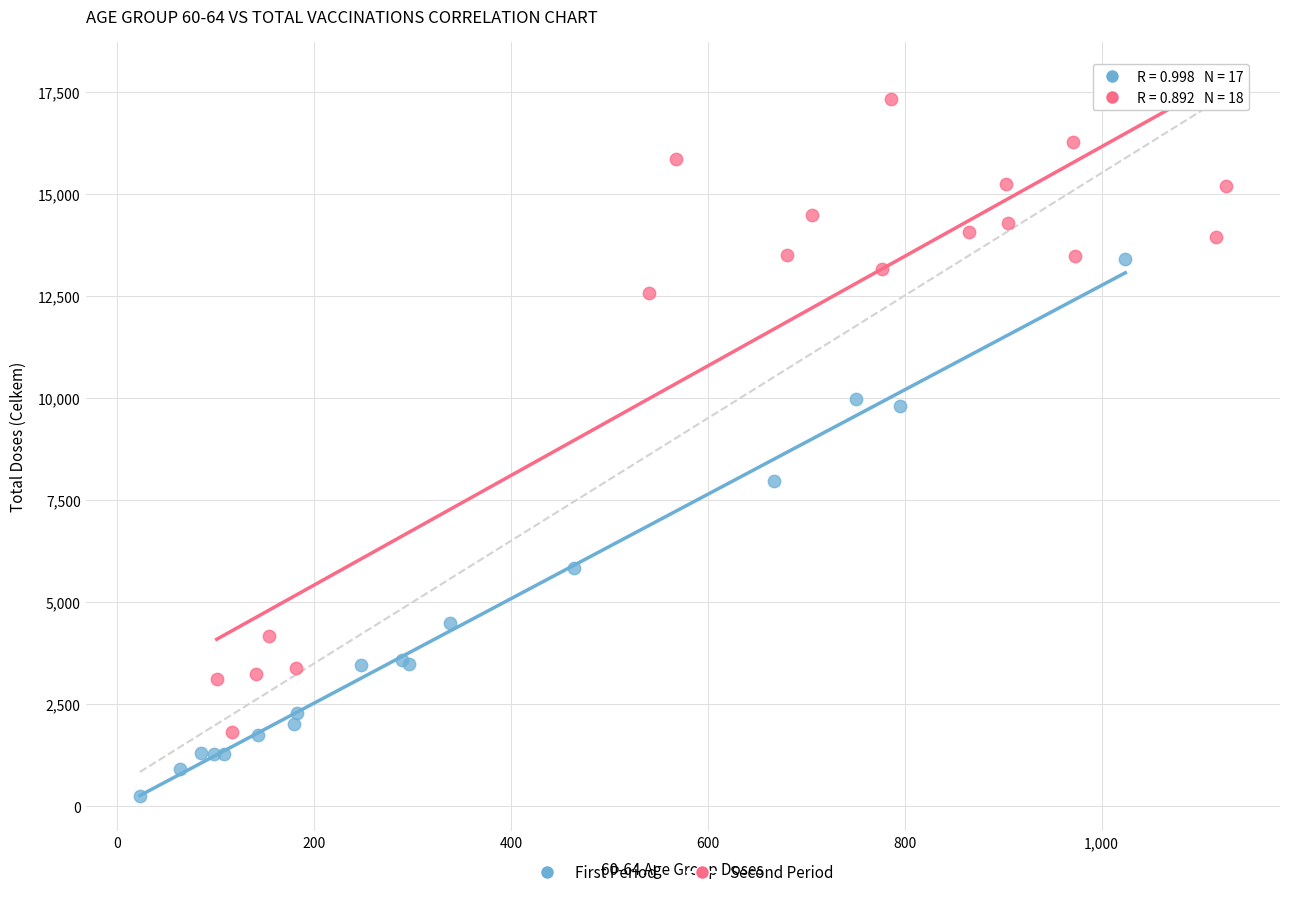

Which series has the widest spread of Y values?

Second Period